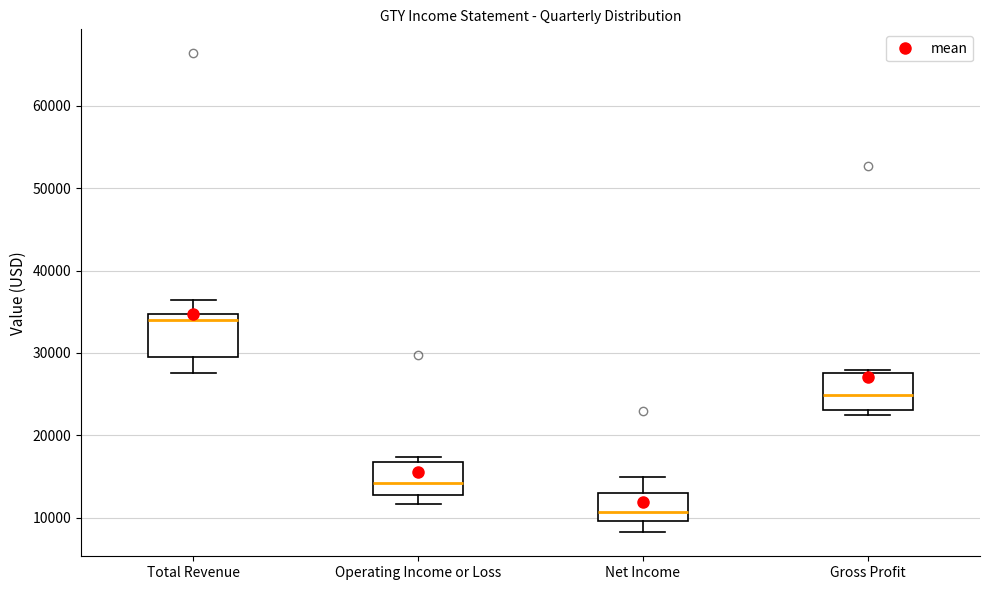

Reading left to right, read every box against the y-axis: the position of its median line, the range the box covers, and the ends of its whiskers. The values are not printed on the chart, so give them approximately, as read against the axis.

Total Revenue: median 34000, box 30000 to 35000, whiskers 28000 to 36000
Operating Income or Loss: median 14000, box 13000 to 17000, whiskers 12000 to 17000 (just above the box's upper edge)
Net Income: median 11000, box 10000 to 13000, whiskers 8000 to 15000
Gross Profit: median 25000, box 23000 to 28000, whiskers 22000 to 28000